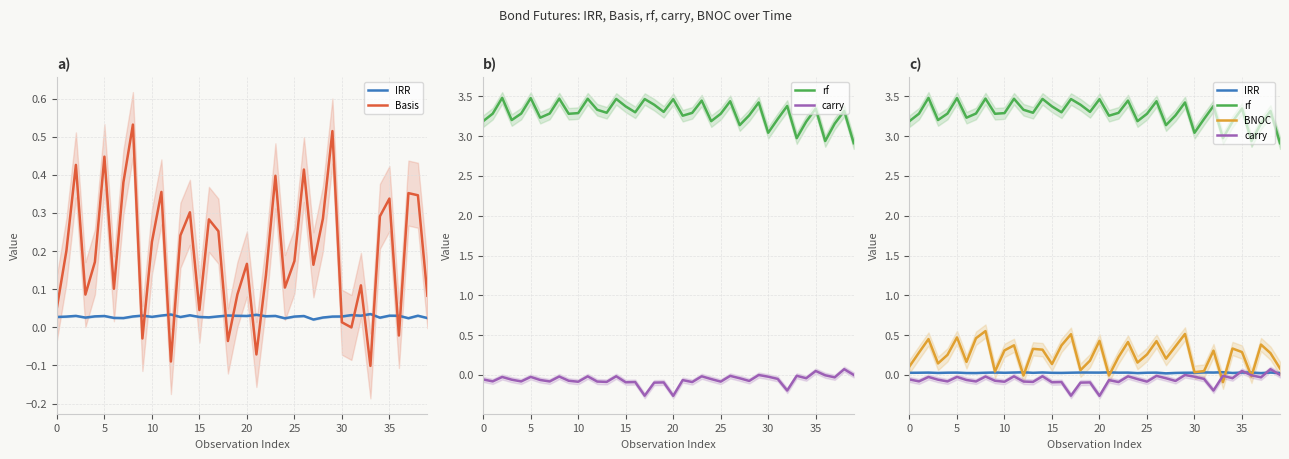

Reading left to right, transcribe all the data shown in this chart.

IRR: 0.0	0.0	0.0	0.0	0.0	0.0	0.0	0.0	0.0	0.0	0.0	0.0	0.0	0.0	0.0	0.0	0.0	0.0	0.0	0.0	0.0	0.0	0.0	0.0	0.0	0.0	0.0	0.0	0.0	0.0	0.0	0.0	0.0	0.0	0.0	0.0	0.0	0.0	0.0	0.0
Basis: 0.1	0.2	0.4	0.1	0.2	0.4	0.1	0.4	0.5	-0.0	0.2	0.4	-0.1	0.2	0.3	0.0	0.3	0.3	-0.0	0.1	0.2	-0.1	0.1	0.4	0.1	0.2	0.4	0.2	0.3	0.5	0.0	-0.0	0.1	-0.1	0.3	0.3	-0.0	0.4	0.3	0.1
rf: 3.2	3.3	3.5	3.2	3.3	3.5	3.2	3.3	3.5	3.3	3.3	3.5	3.3	3.3	3.5	3.4	3.3	3.5	3.4	3.3	3.5	3.3	3.3	3.4	3.2	3.3	3.4	3.1	3.3	3.4	3.0	3.2	3.4	3.0	3.2	3.3	2.9	3.2	3.3	2.9
carry: -0.1	-0.1	-0.0	-0.1	-0.1	-0.0	-0.1	-0.1	-0.0	-0.1	-0.1	-0.0	-0.1	-0.1	-0.0	-0.1	-0.1	-0.3	-0.1	-0.1	-0.3	-0.1	-0.1	-0.0	-0.1	-0.1	-0.0	-0.0	-0.1	-0.0	-0.0	-0.0	-0.2	-0.0	-0.0	0.0	-0.0	-0.0	0.1	0.0
BNOC: 0.1	0.3	0.5	0.1	0.3	0.5	0.2	0.5	0.6	0.0	0.3	0.4	-0.0	0.3	0.3	0.1	0.4	0.5	0.1	0.2	0.4	-0.0	0.2	0.4	0.2	0.3	0.4	0.2	0.4	0.5	0.0	0.0	0.3	-0.1	0.3	0.3	-0.0	0.4	0.3	0.1